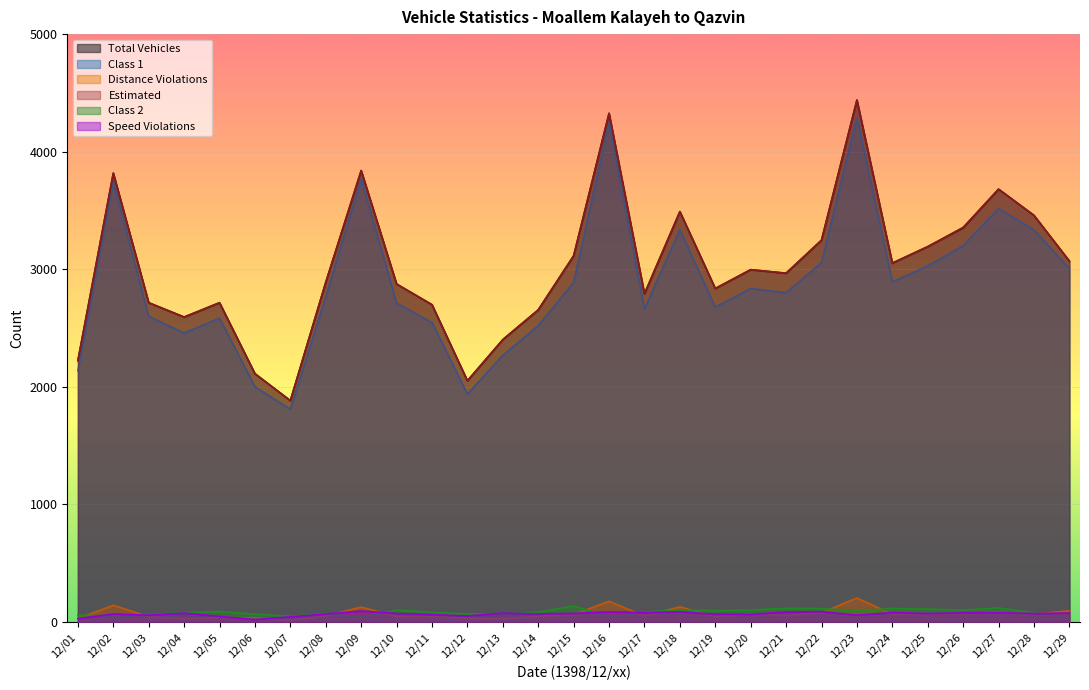

Read the Estimated value at 12/26, to the nearest 50.

3350